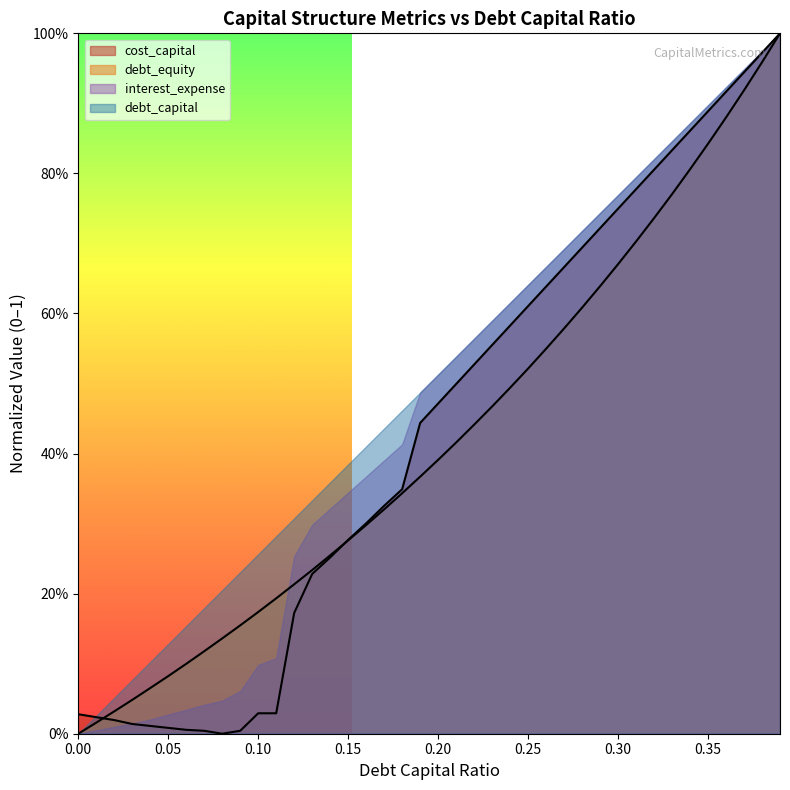

Is the value of debt_capital at 0.36 greater than the value of cost_capital at 0.38?

No